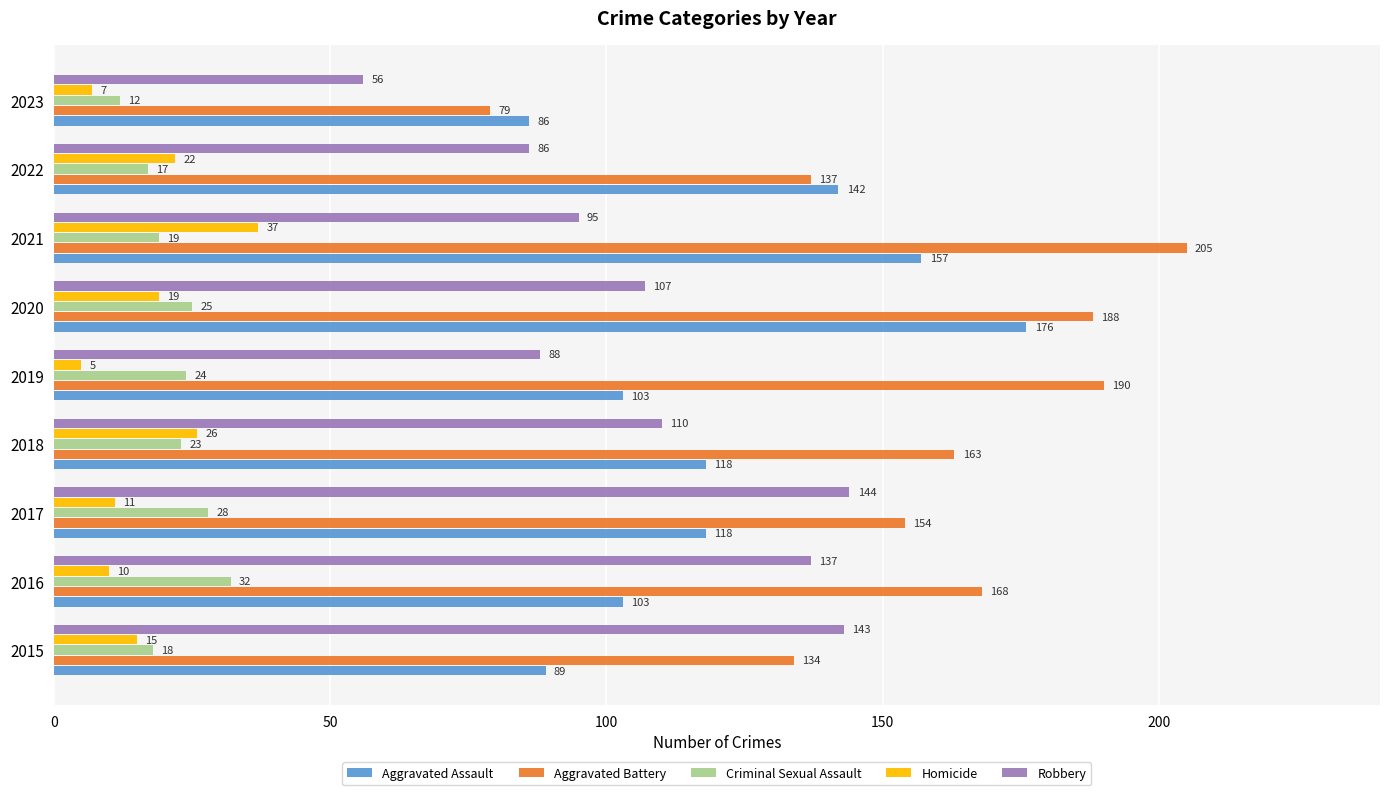

What is the difference between the maximum and second lowest values in the Aggravated Assault series?

87